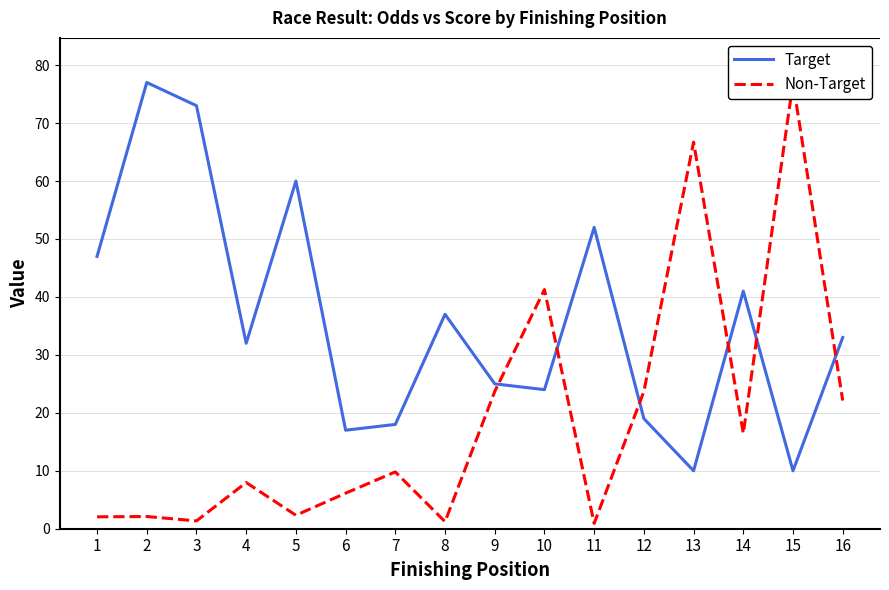

Which category has the highest value across all series?

2